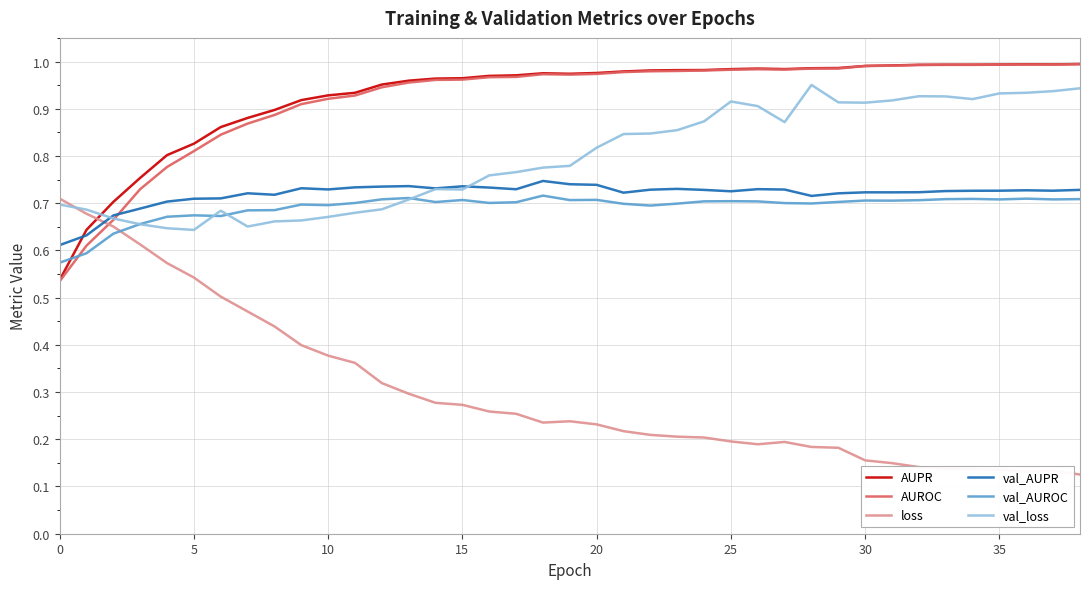

Which series has the widest spread of values?

loss